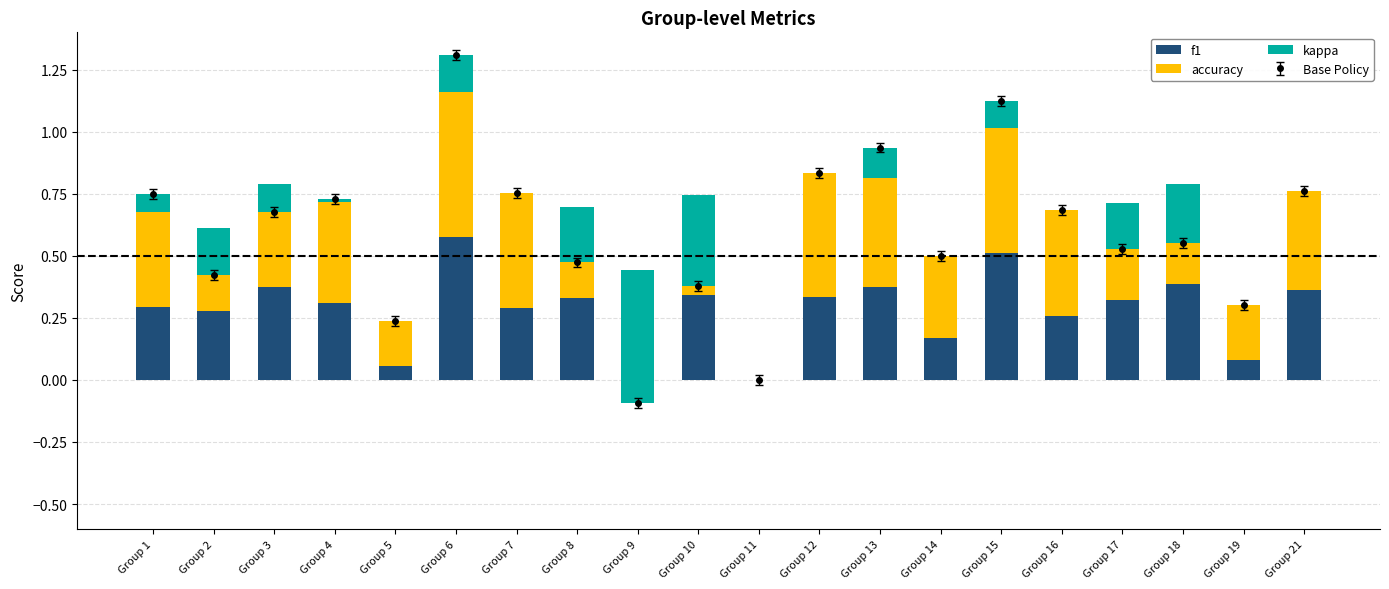

Is it true that kappa equals 0.2 at Group 21?

False